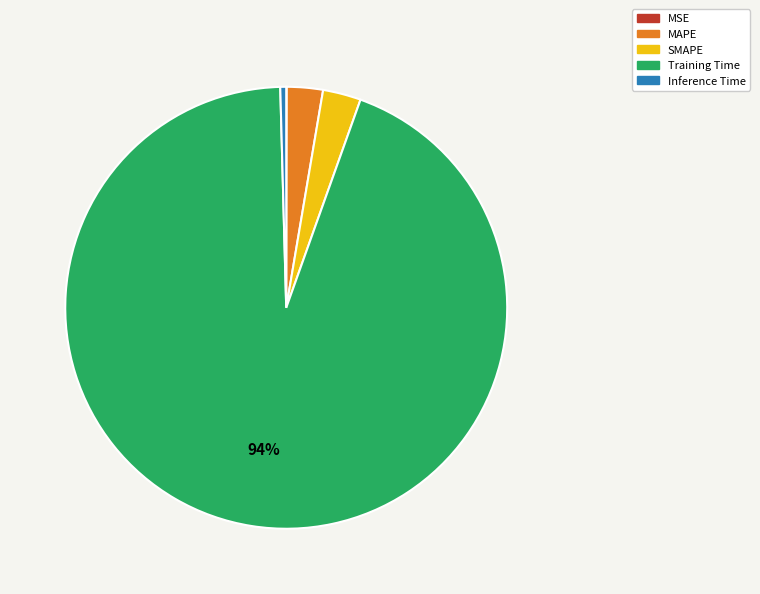

The Inference Time slice represents 10% of the pie. True or false?

False